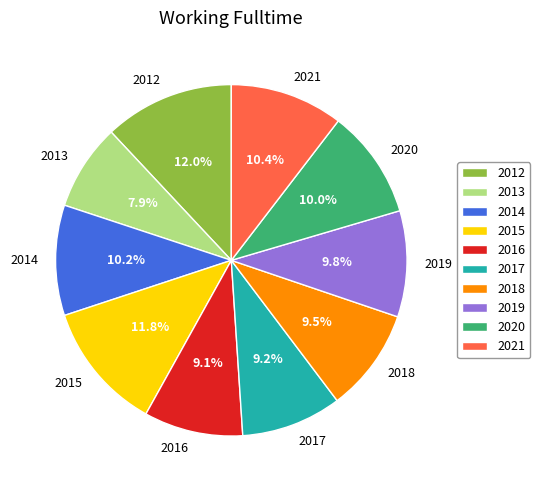

Is there a majority slice in this chart?

No